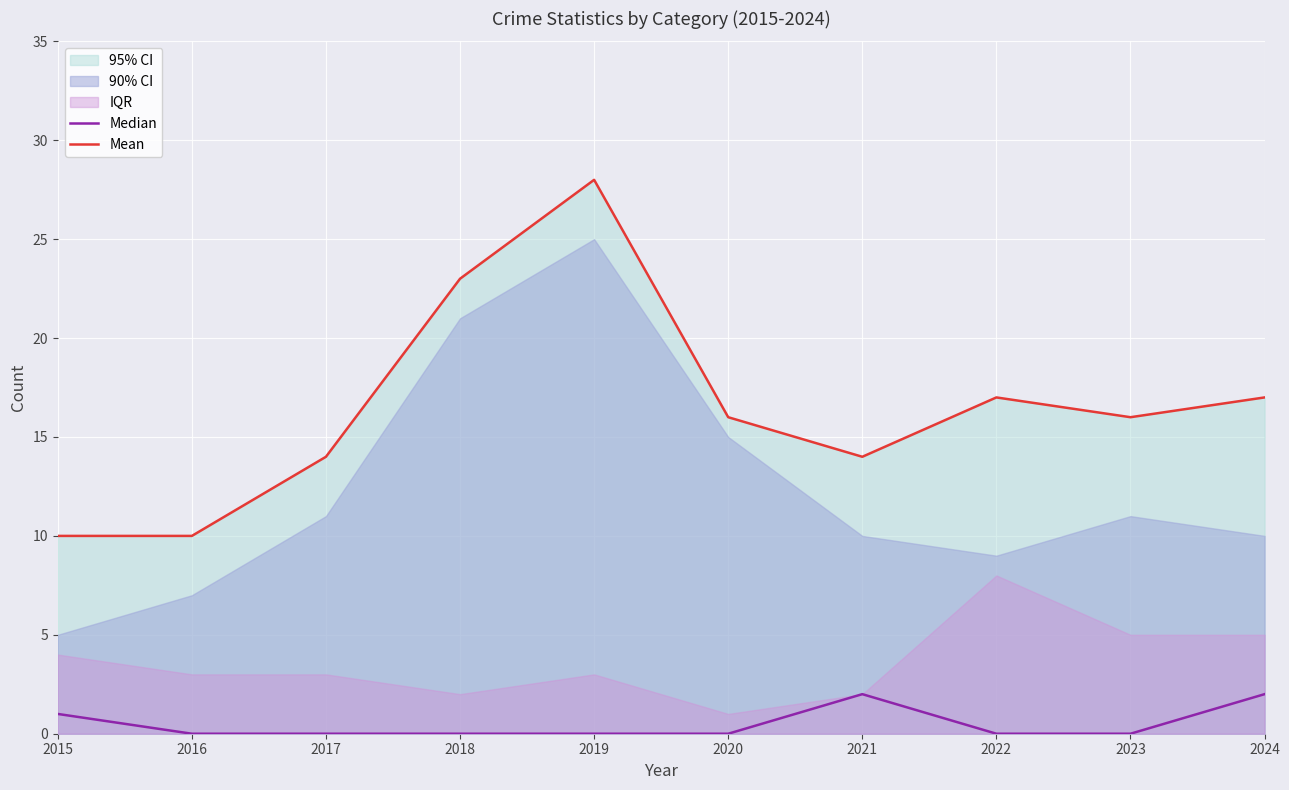

Reading left to right, list all the values displayed in this chart.

Median: 2015=1	2016=0	2017=0	2018=0	2019=0	2020=0	2021=2	2022=0	2023=0	2024=2
Mean: 2015=10	2016=10	2017=14	2018=23	2019=28	2020=16	2021=14	2022=17	2023=16	2024=17